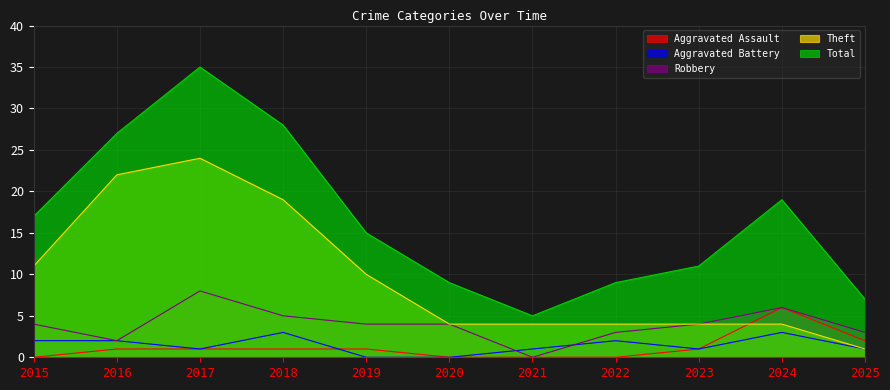

Rank the series at 2024 from highest to lowest value.

Total, Aggravated Assault, Robbery, Theft, Aggravated Battery